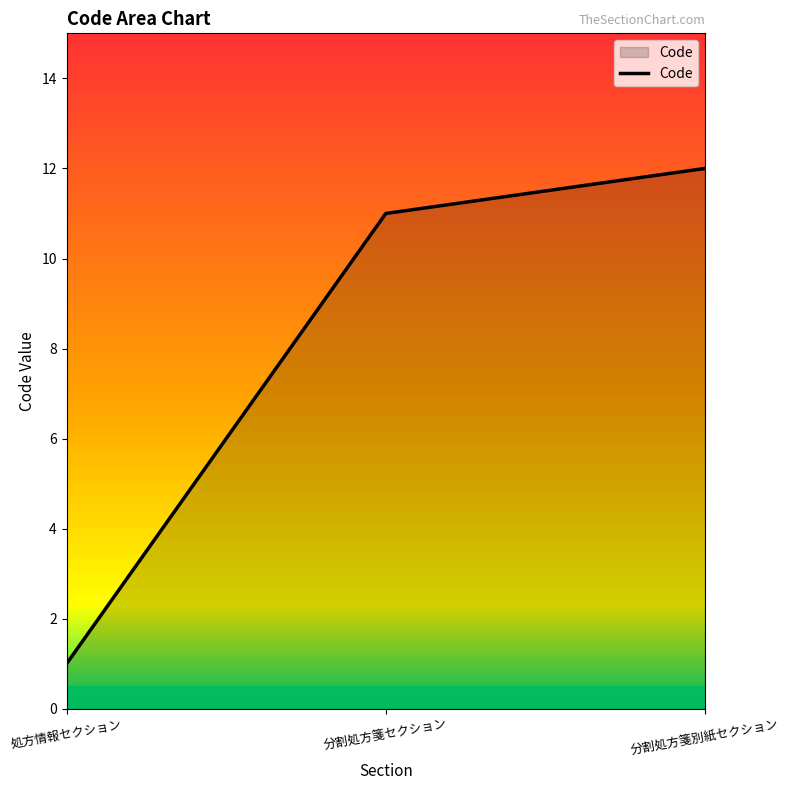

Is it true that the value at 分割処方箋セクション is 11?

True